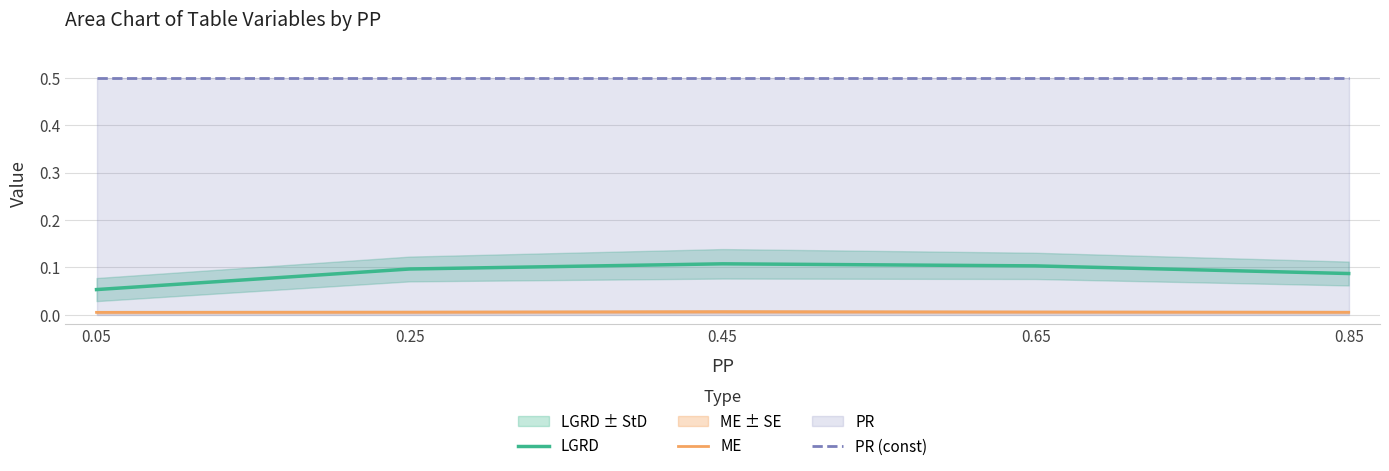

At which label is PR (const) closest to 0?

0.05